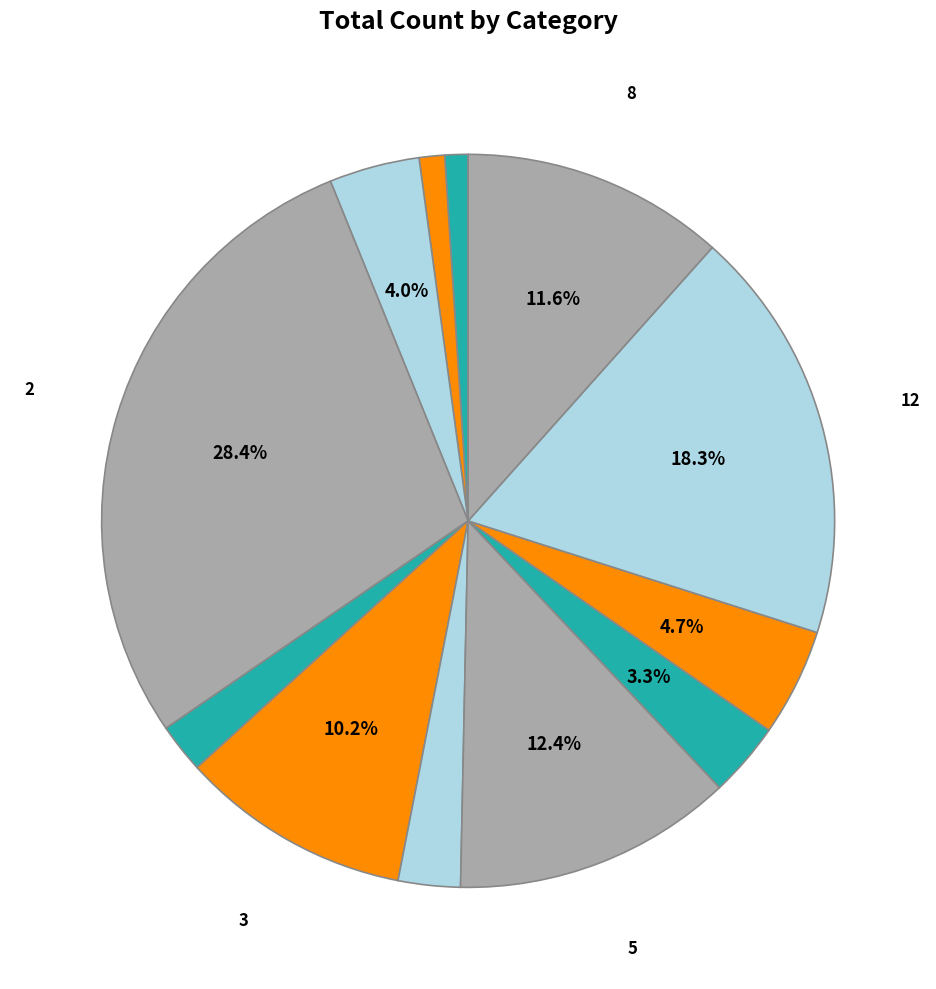

Which category has the smallest portion of the pie?

6